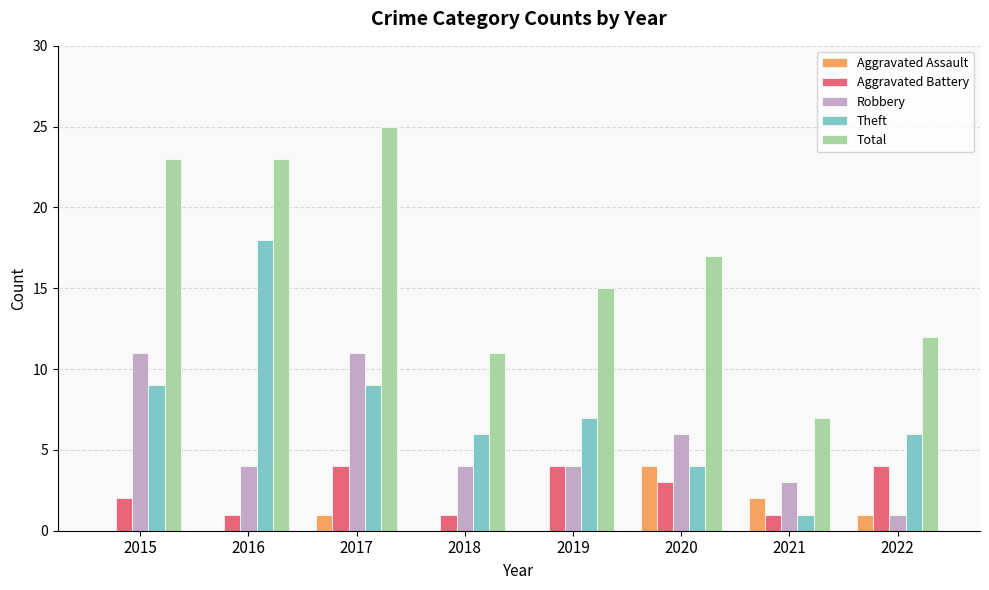

Is it true that Robbery equals 16 at 2015?

False